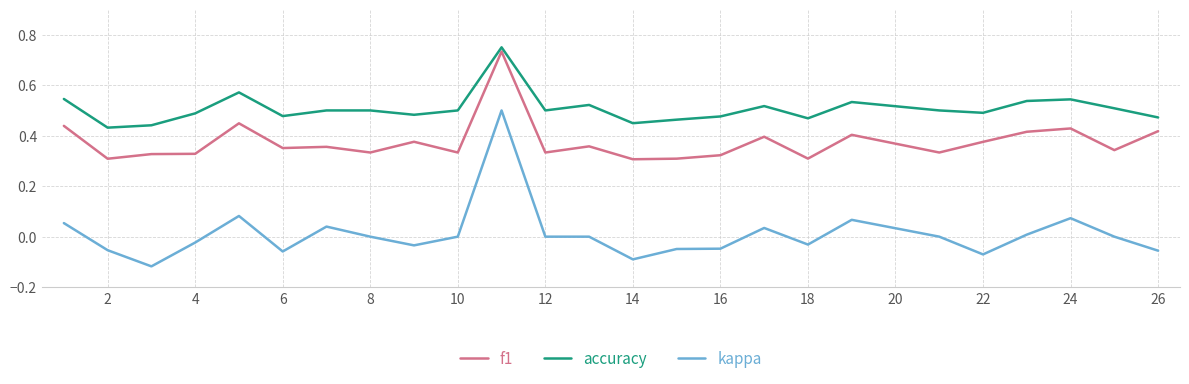

Rank the series by their average value, from lowest to highest.

kappa, f1, accuracy